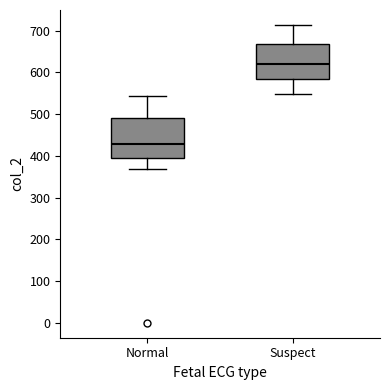

Reading left to right, transcribe this box plot: for each box, give where its median line is, the range the box spans, and where its two whiskers end, as read against the y-axis. The values are not printed on the chart, so give them approximately, as read against the axis.

Normal: median 430, box 400 to 490, whiskers 370 to 540
Suspect: median 620, box 580 to 670, whiskers 550 to 710